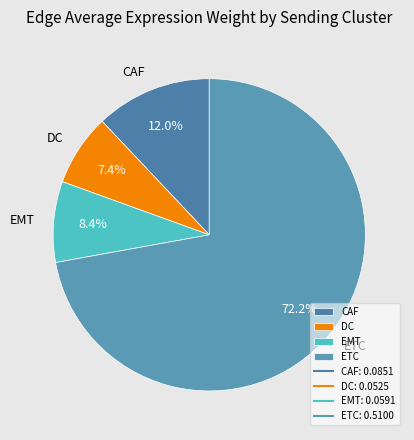

True or false: ETC accounts for 72% of the total.

True